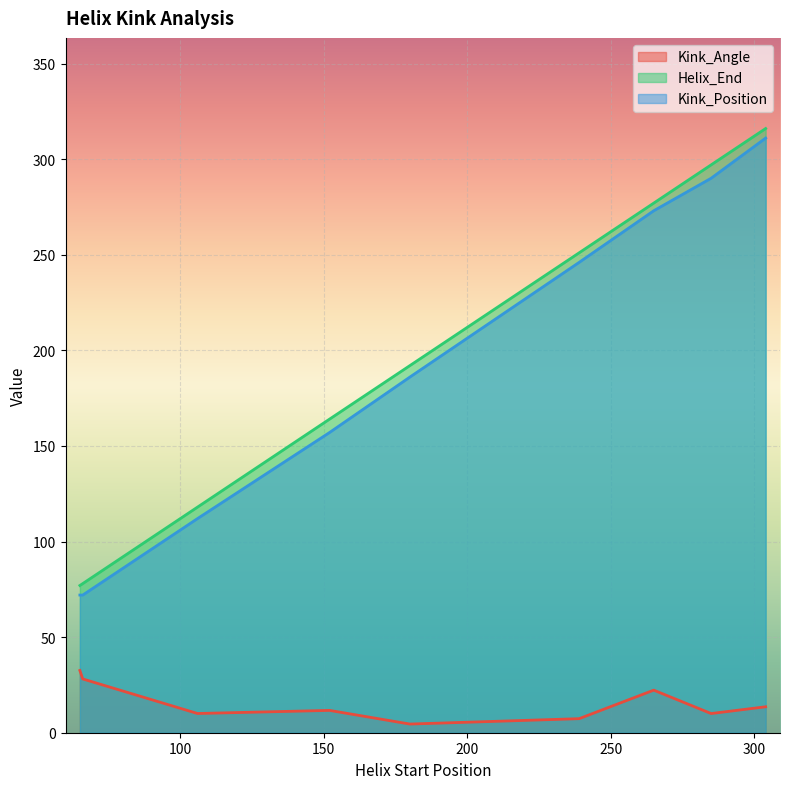

Rank the series at 106 from highest to lowest value.

Helix_End, Kink_Position, Kink_Angle